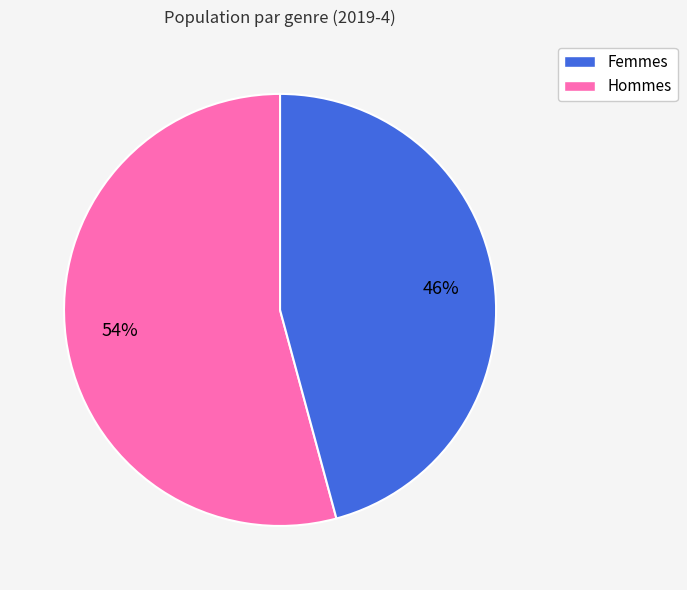

Is there a majority slice in this chart?

Yes